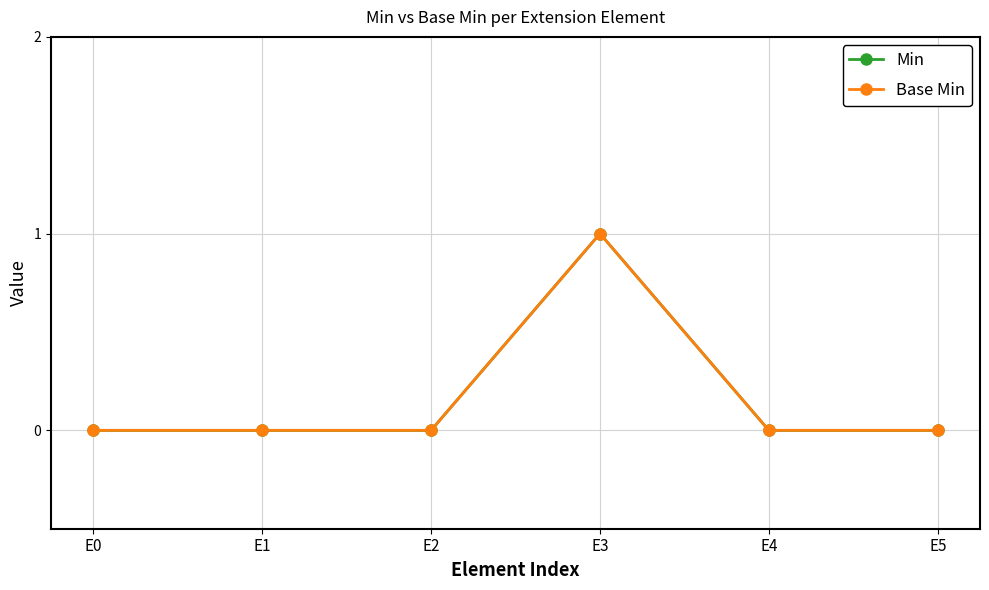

Is it true that Base Min equals 0 at E5?

True